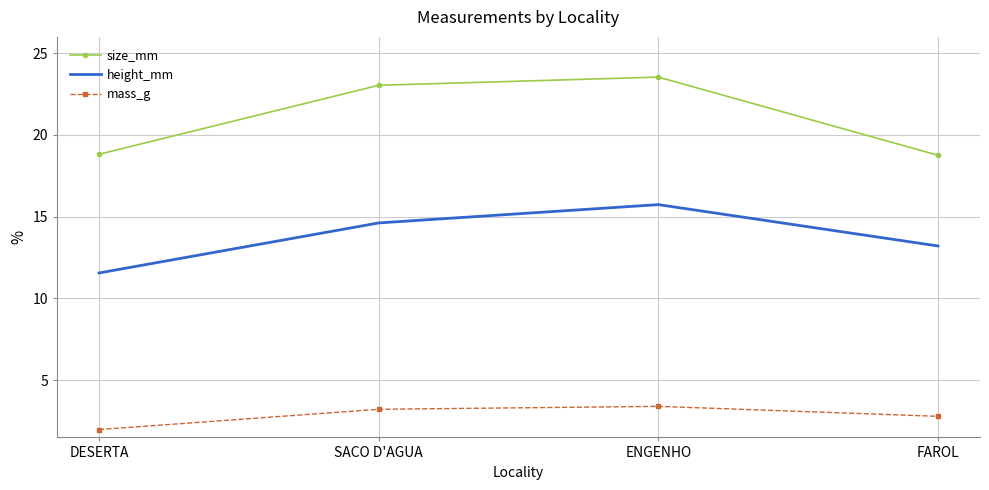

Which category has the highest value across all series?

ENGENHO